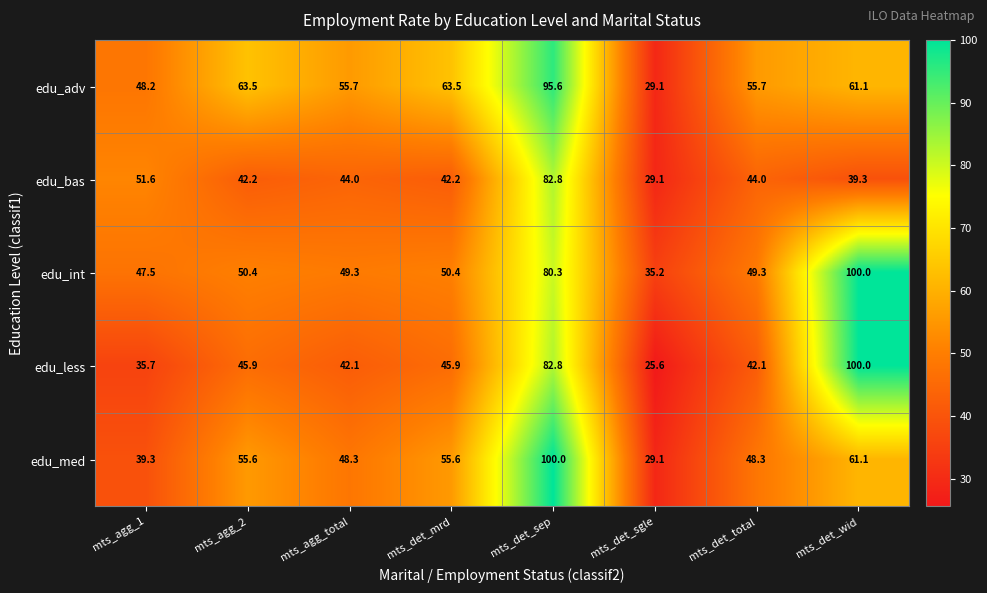

What is the approximate value of edu_less at mts_agg_2?

45.9